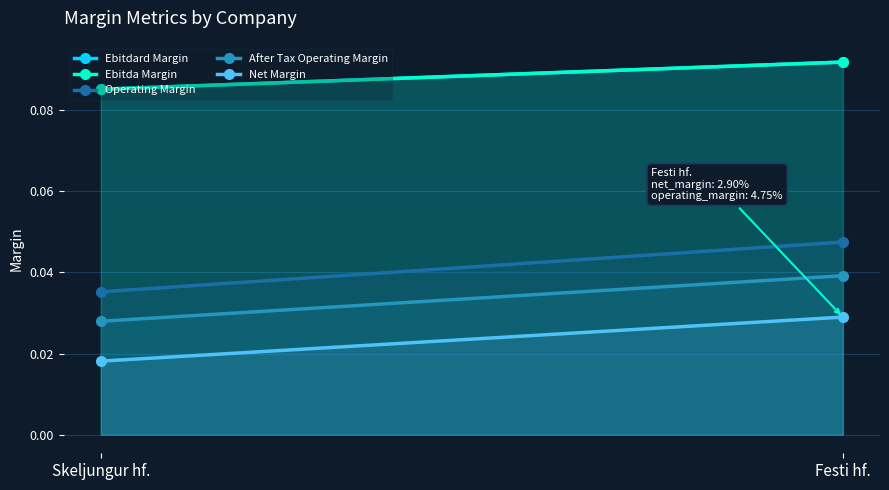

Reading left to right, transcribe all the data shown in this chart.

Ebitdard Margin: 0.1	0.1
Ebitda Margin: 0.1	0.1
Operating Margin: 0.0	0.0
After Tax Operating Margin: 0.0	0.0
Net Margin: 0.0	0.0